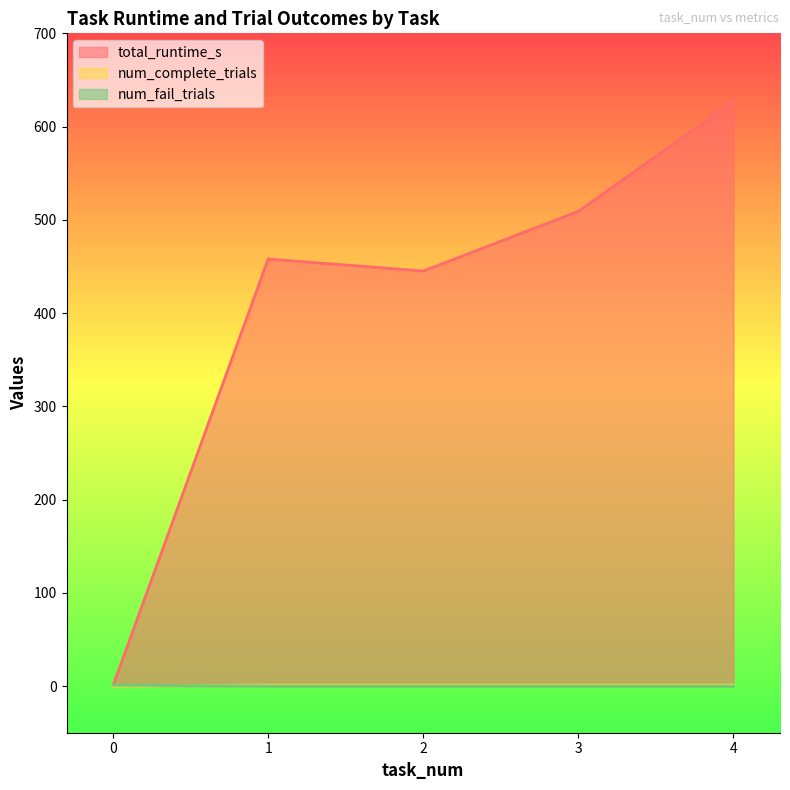

What is the value of the total_runtime_s point at the 3rd from the left?

445.1